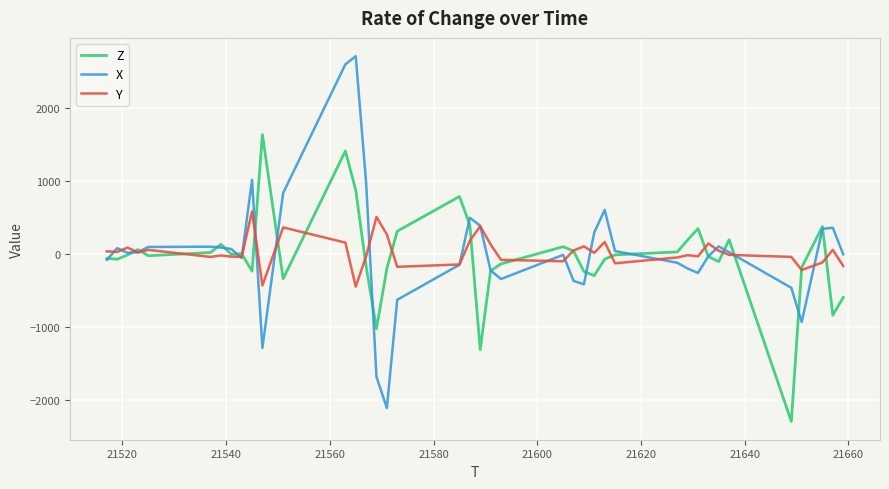

What is the maximum value shown in the chart?

2712